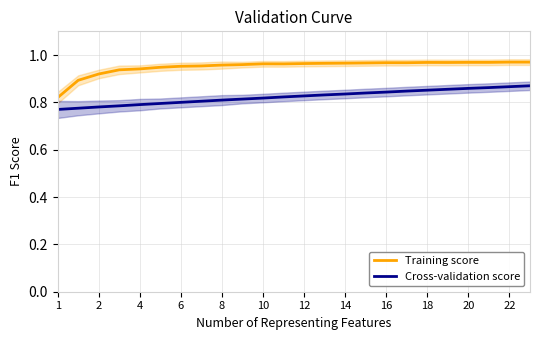

Where is Cross-validation score nearest to the value 0?

1